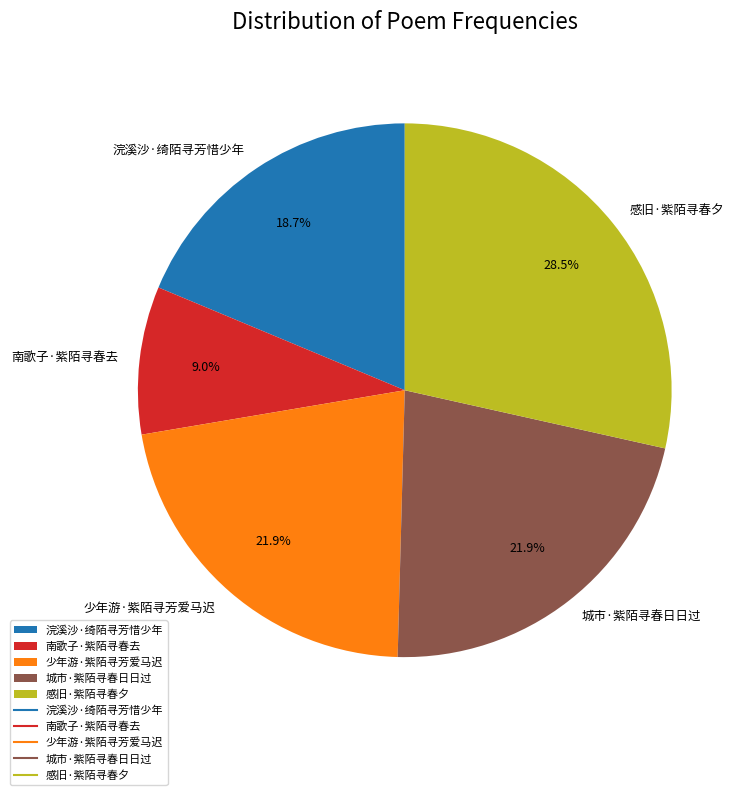

To the nearest percent, what percentage of the pie is 城市·紫陌寻春日日过?

22%